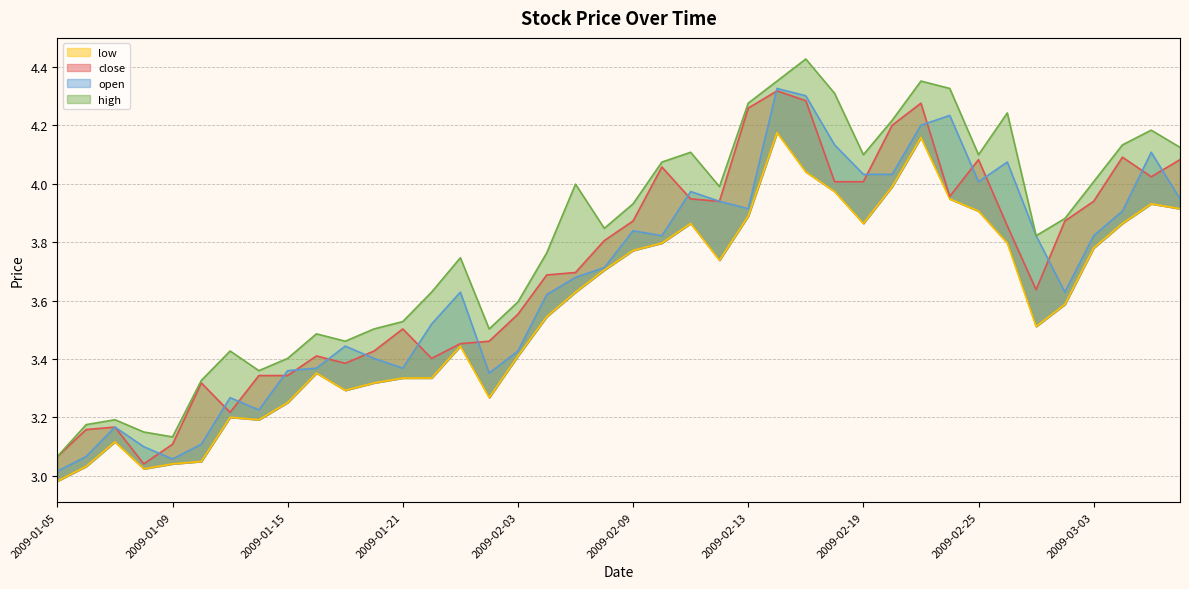

What is the label of the 4th point from the right?

2009-03-03